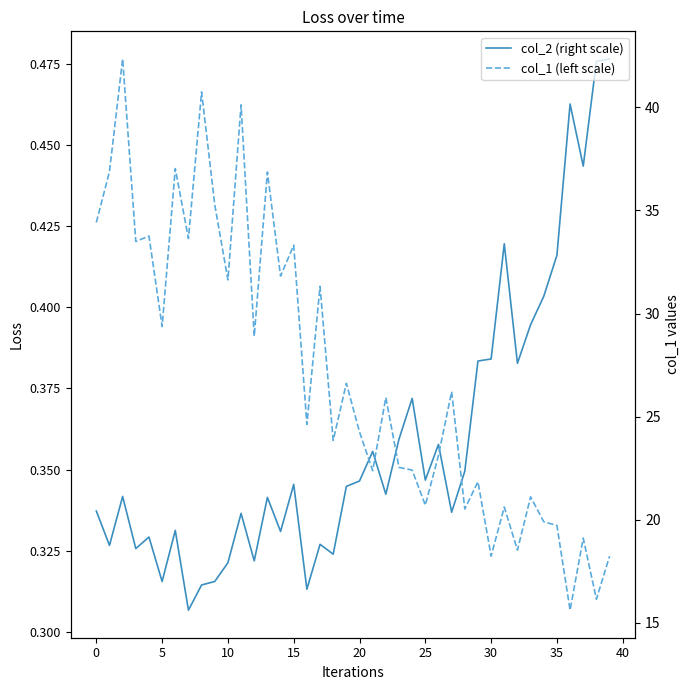

List the series in order of their peak value, lowest first.

col_2 (right scale), col_1 (left scale)